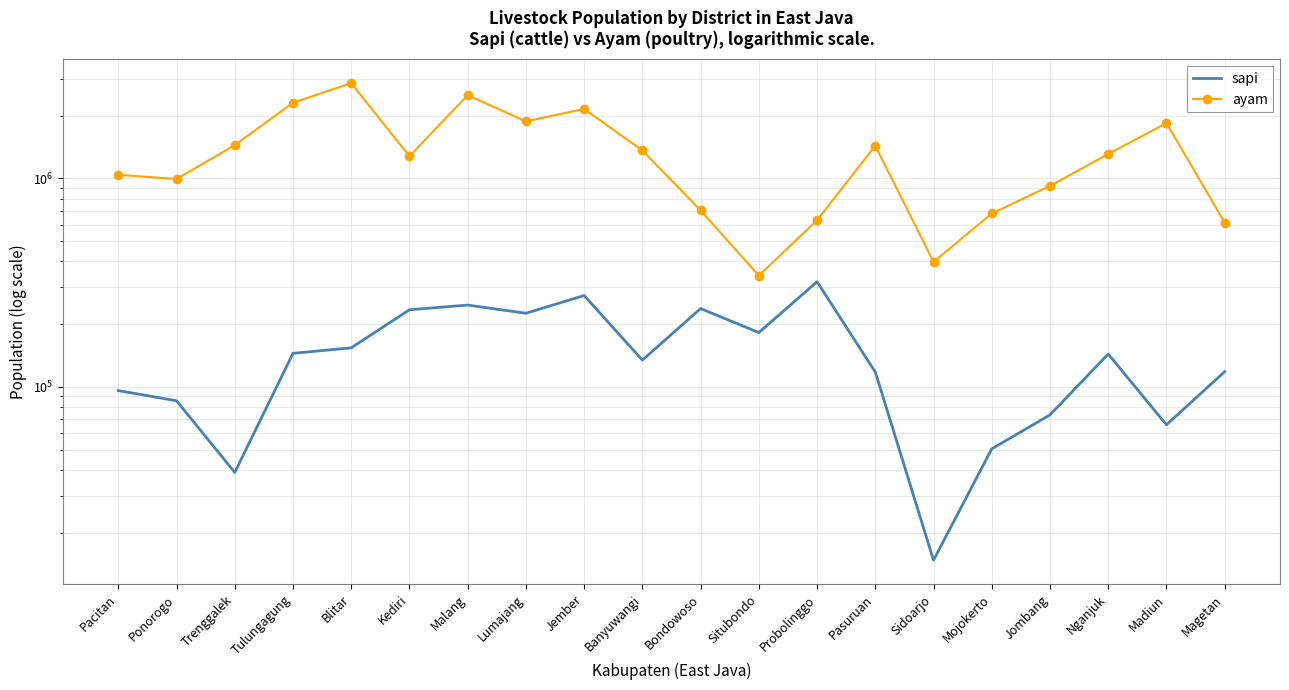

How many distinct data groups are displayed?

2